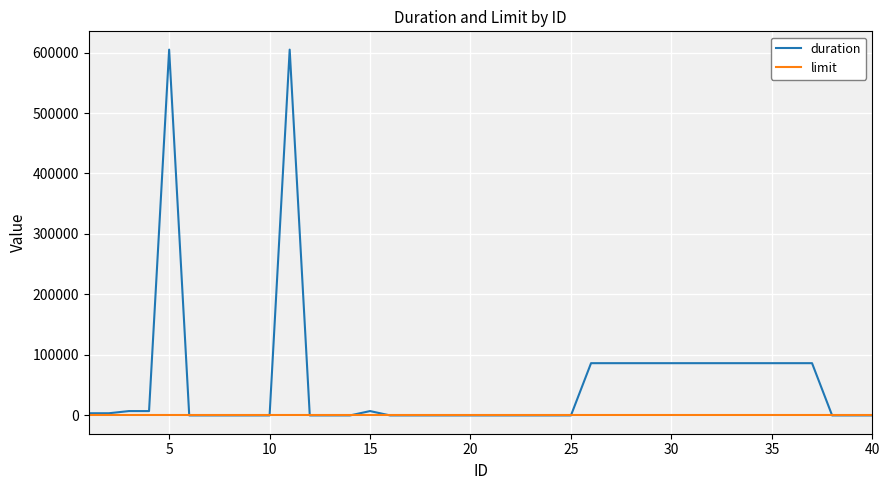

What is the greatest value displayed?

604800